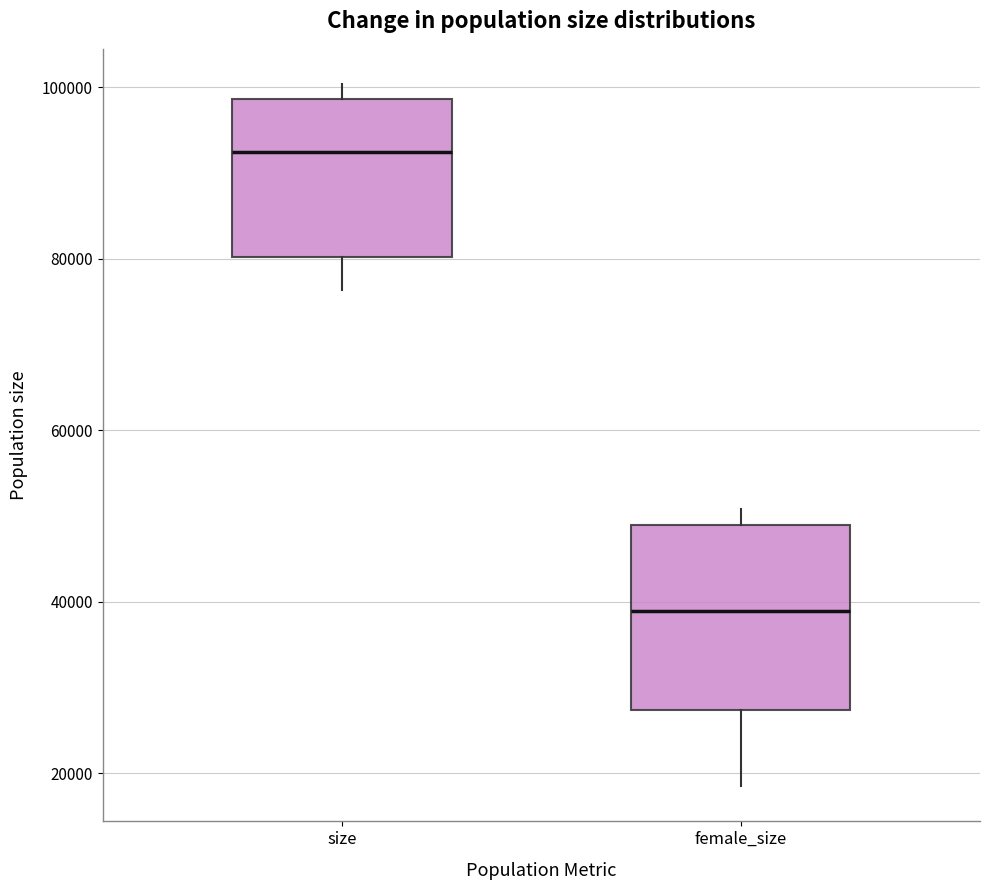

Comparing the boxes themselves (not the whiskers), which one is the tallest?

female_size